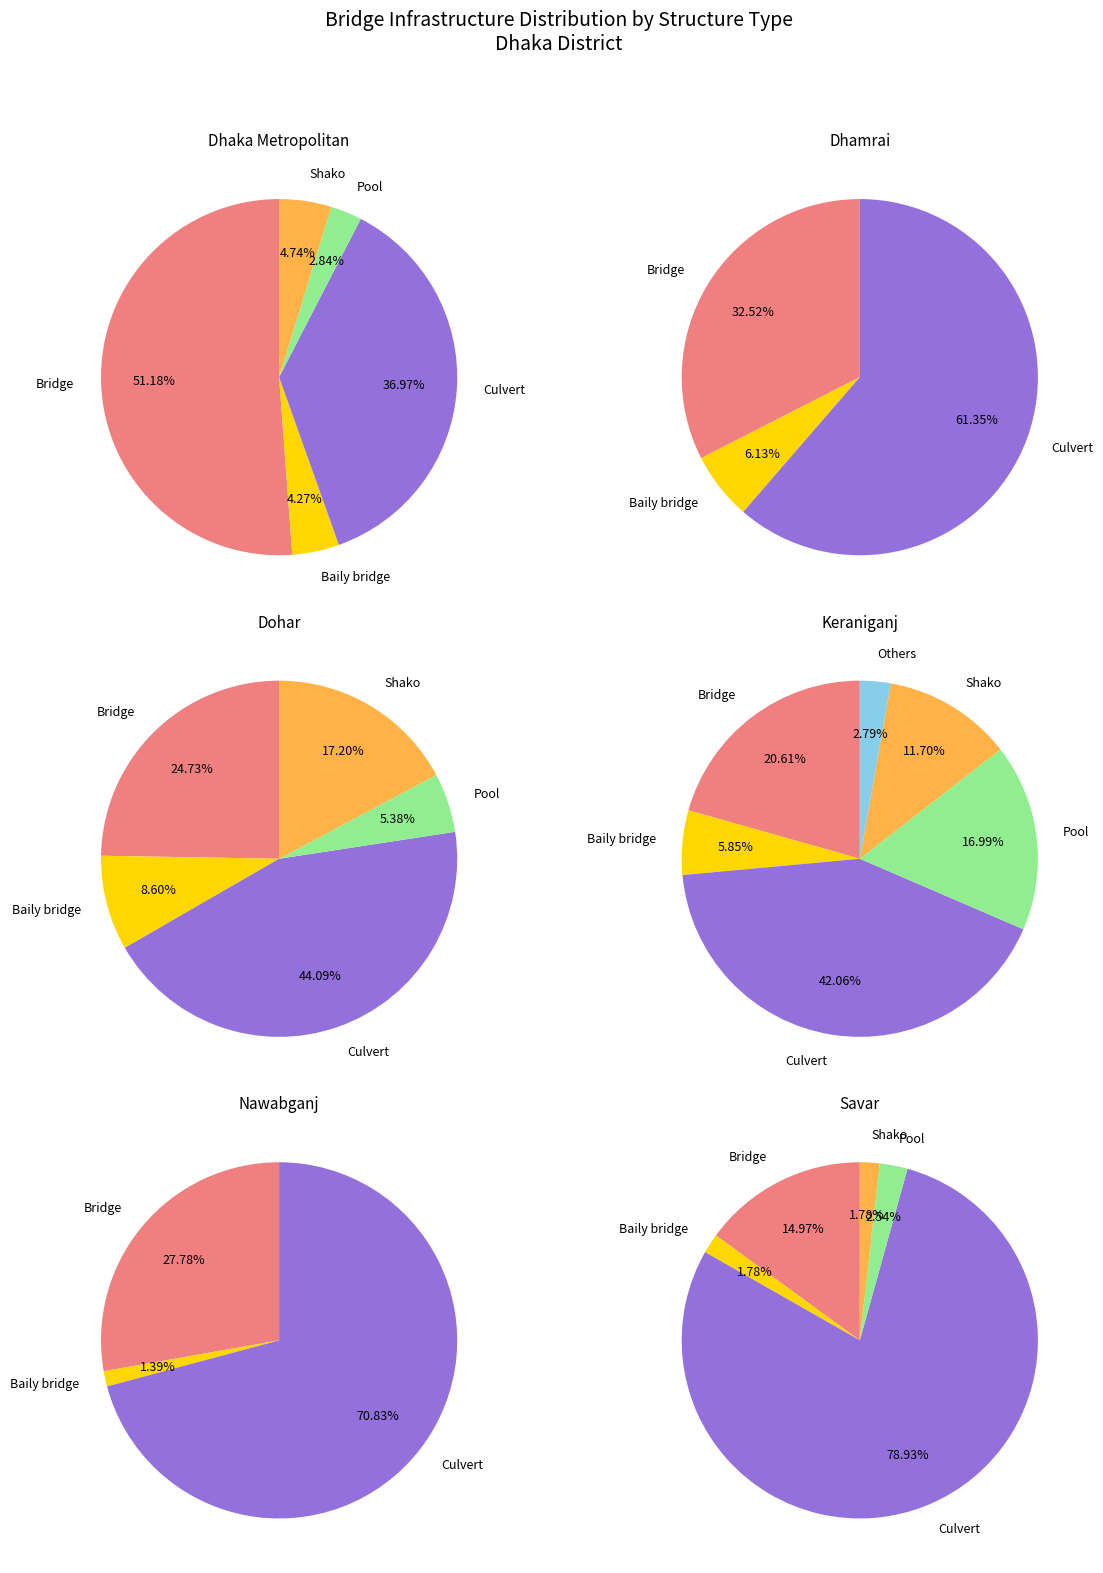

How many segments does this pie chart have?

6